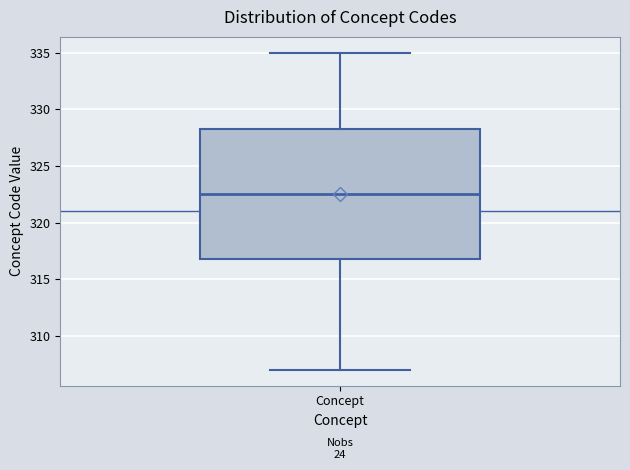

Where does the lower whisker of the box for Concept end on the y-axis? The values are not printed on the chart, so give them approximately, as read against the axis.

307.0